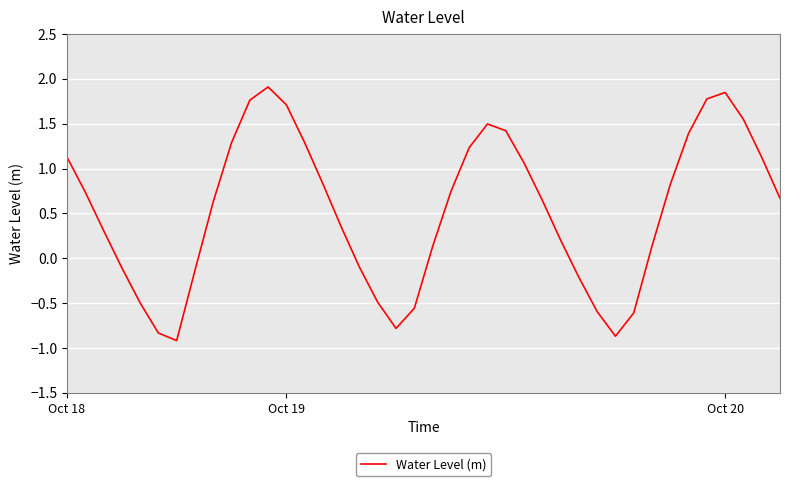

What is the smallest value displayed?

-0.9